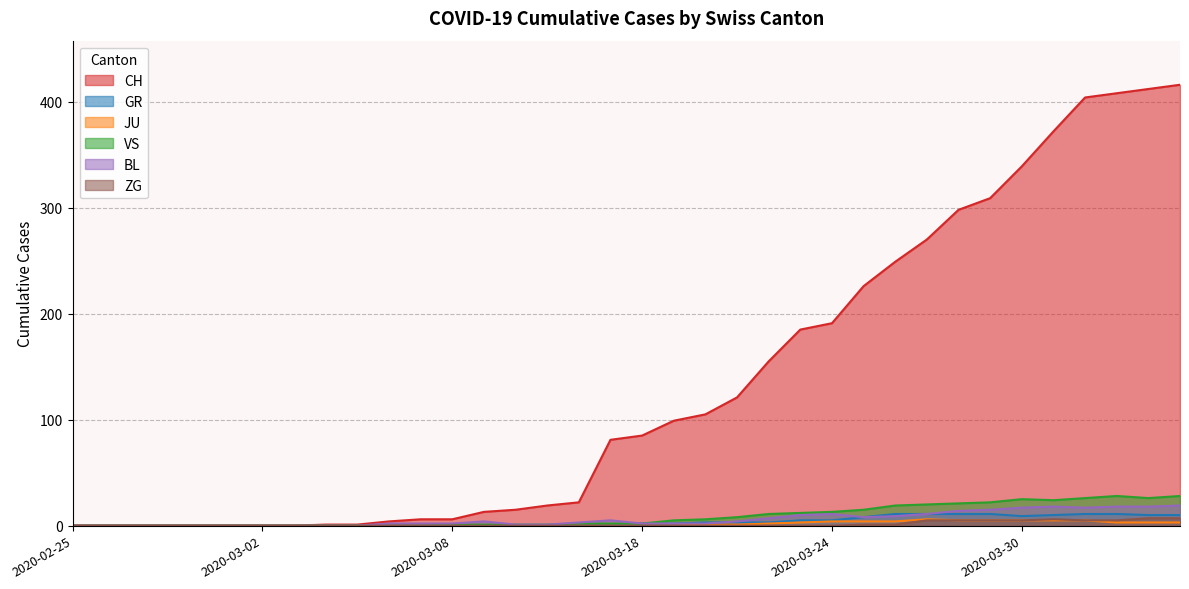

Rank the categories by VS value from lowest to highest.

2020-02-25, 2020-02-26, 2020-02-27, 2020-02-28, 2020-02-29, 2020-03-01, 2020-03-02, 2020-03-03, 2020-03-04, 2020-03-05, 2020-03-06, 2020-03-07, 2020-03-08, 2020-03-09, 2020-03-10, 2020-03-11, 2020-03-12, 2020-03-17, 2020-03-18, 2020-03-19, 2020-03-20, 2020-03-21, 2020-03-22, 2020-03-23, 2020-03-24, 2020-03-25, 2020-03-26, 2020-03-27, 2020-03-28, 2020-03-29, 2020-03-31, 2020-03-30, 2020-04-01, 2020-04-03, 2020-04-02, 2020-04-04